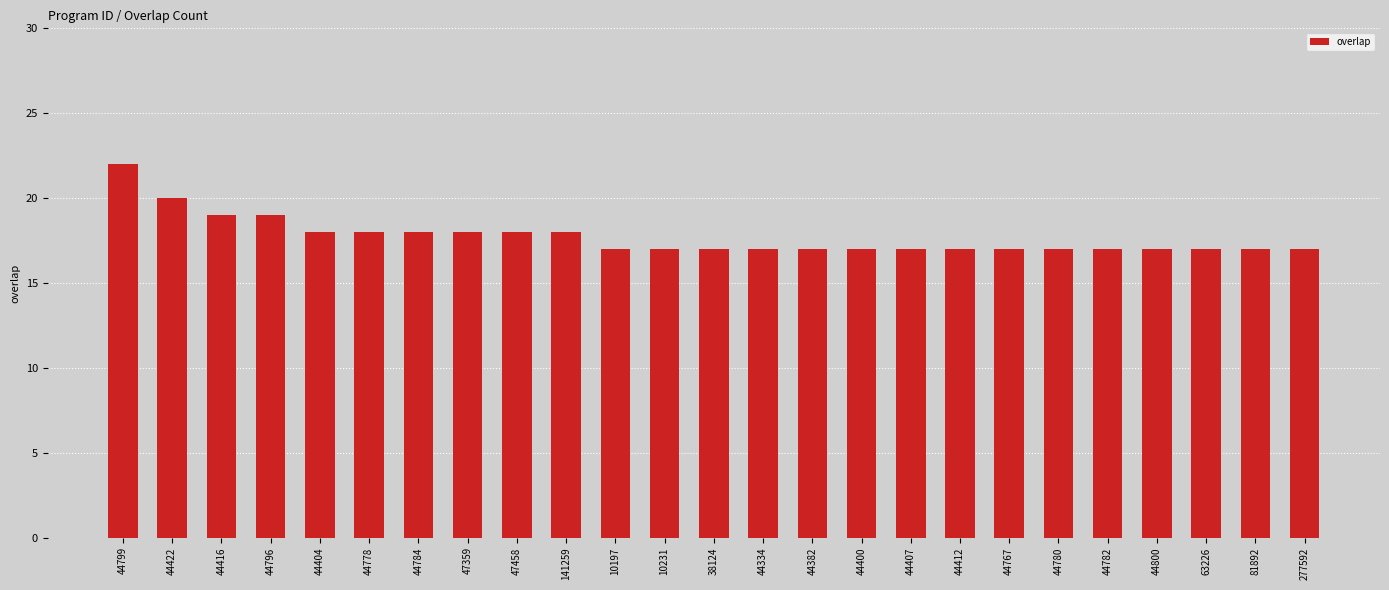

How many distinct data groups are displayed?

1